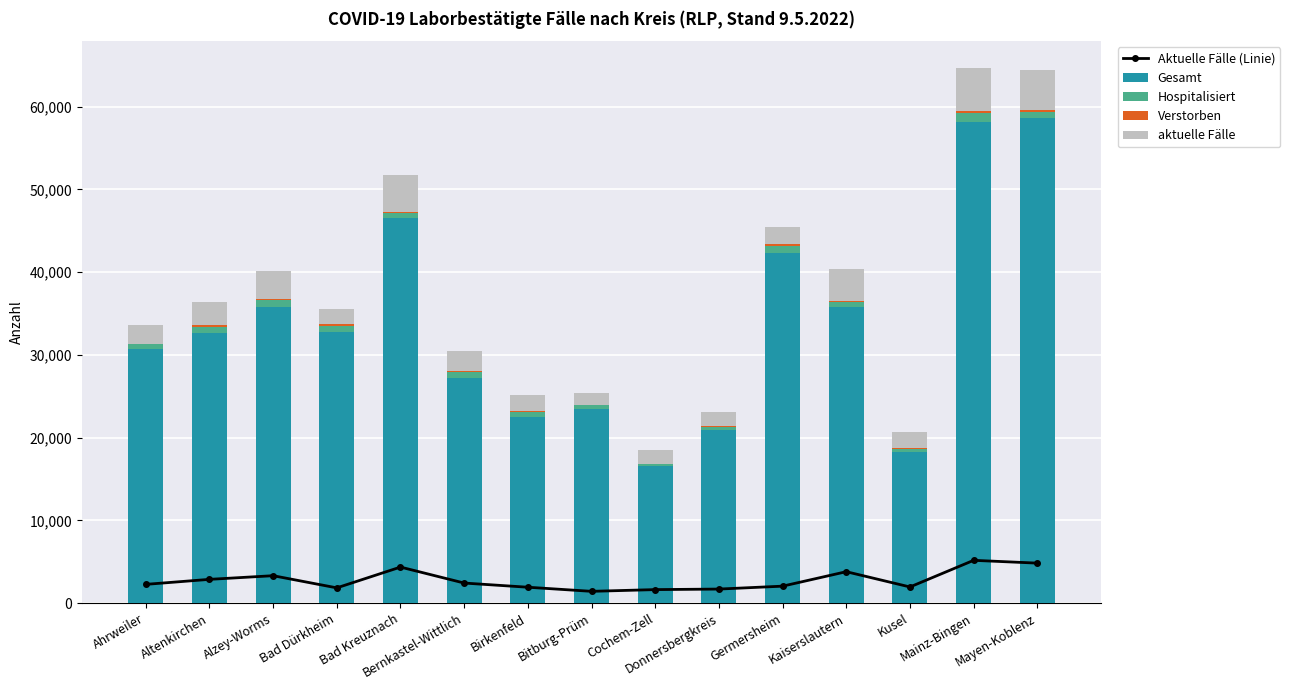

How many data points in Verstorben are less than 147?

7